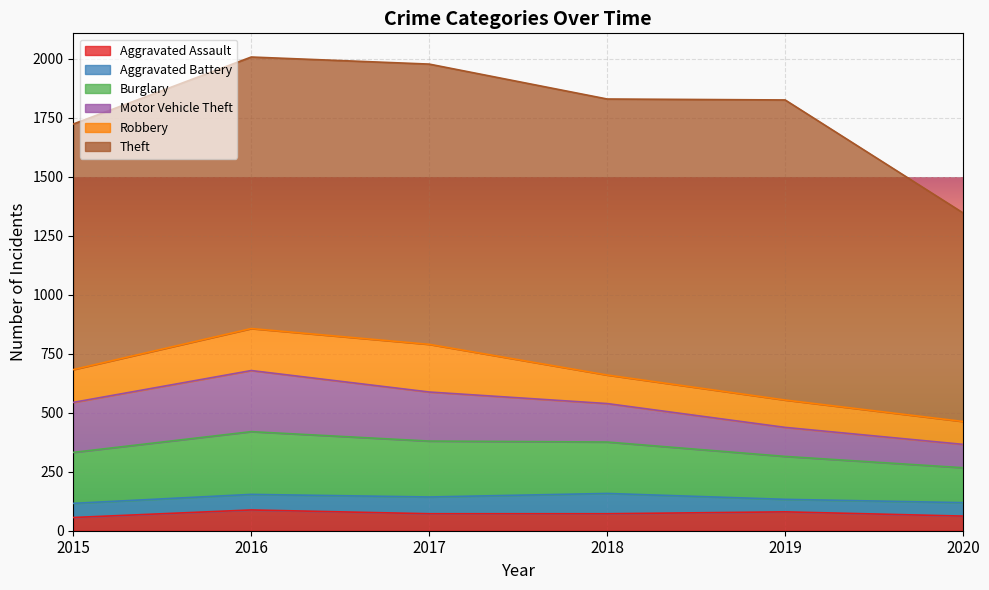

In Theft, how many points are lower than both neighbors (excluding endpoints)?

1